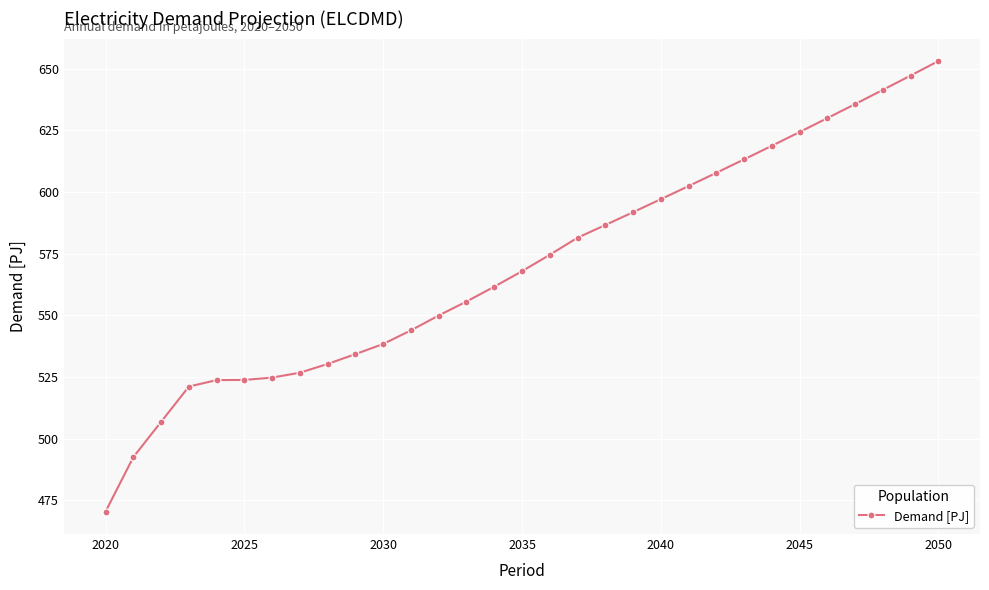

What is the difference between the second highest and minimum values?

176.8